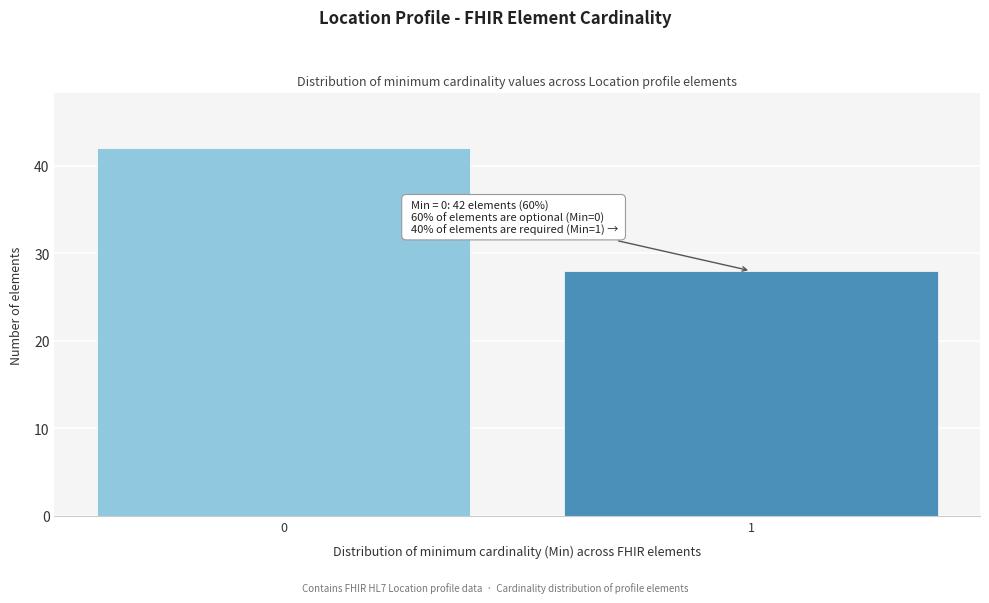

Reading right to left, what are all the values shown in this chart?

28	42